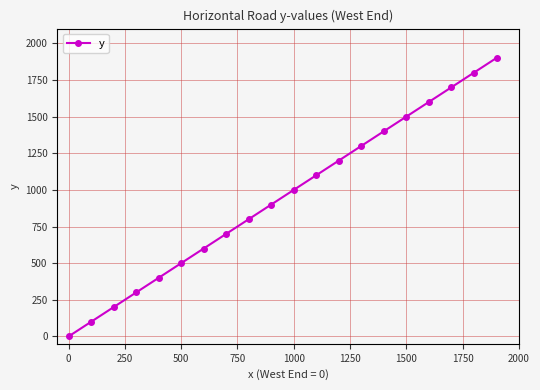

What is the greatest value displayed?

1900